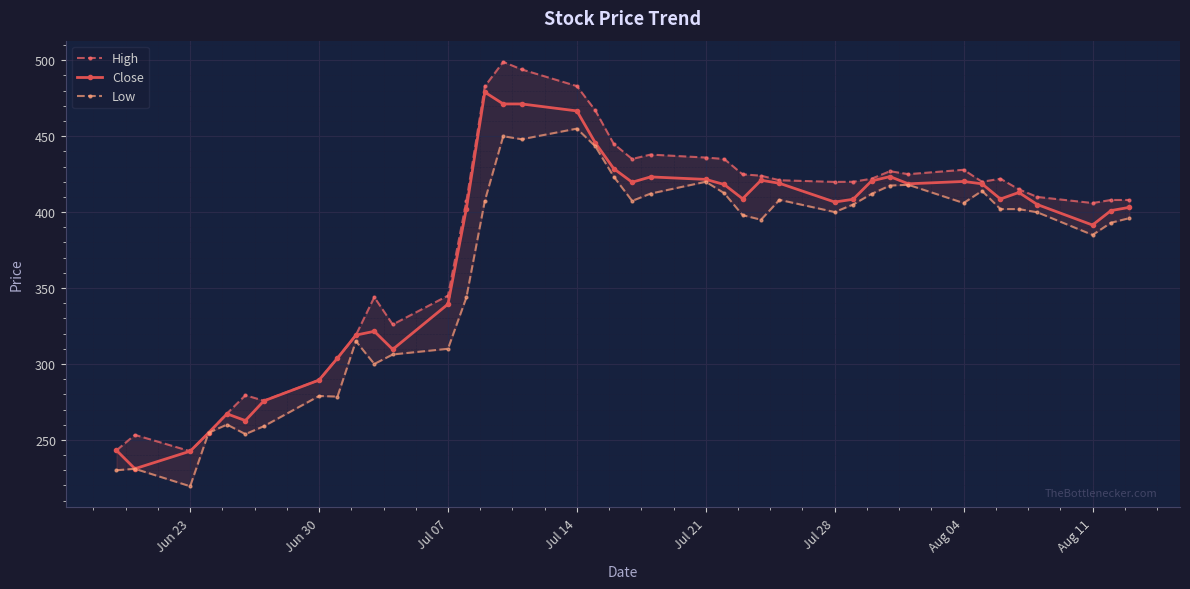

What is the sum of all Close values?

15094.6